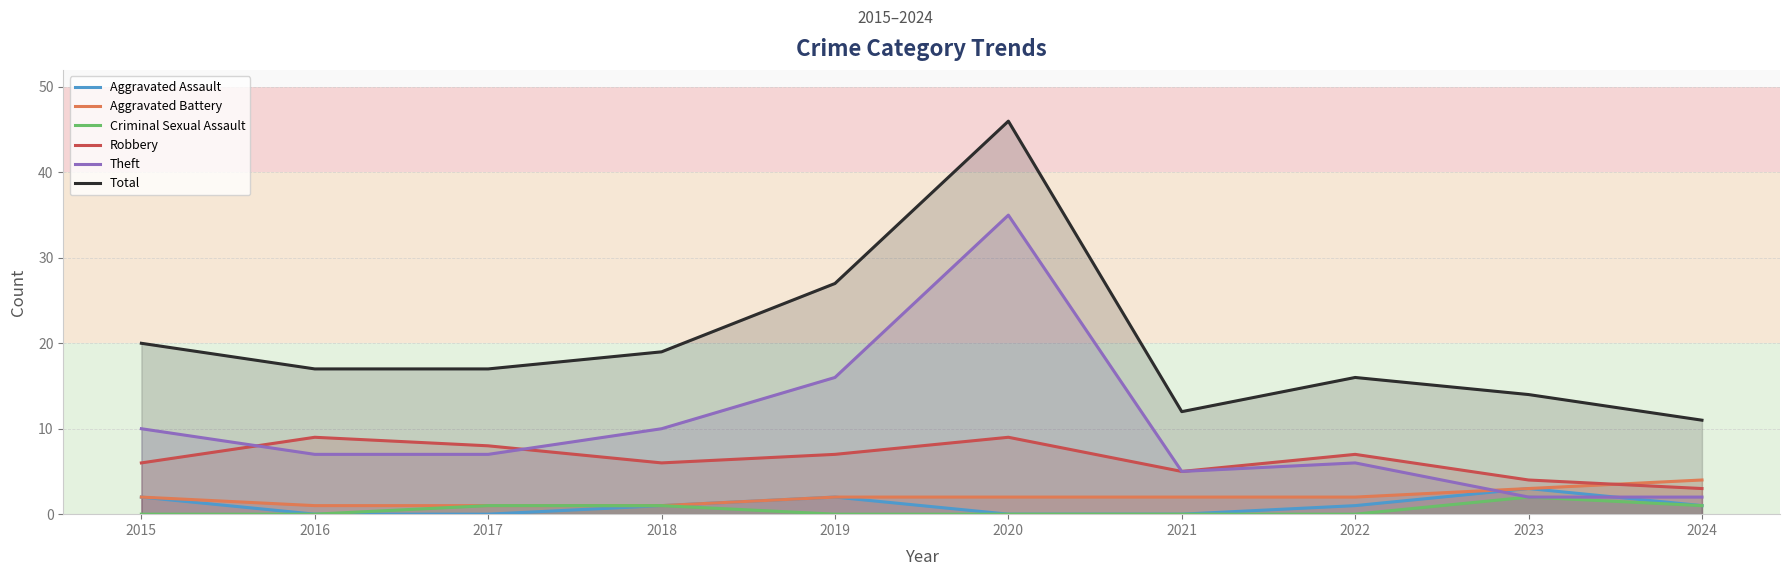

How many interior local peaks does the Criminal Sexual Assault series have?

1